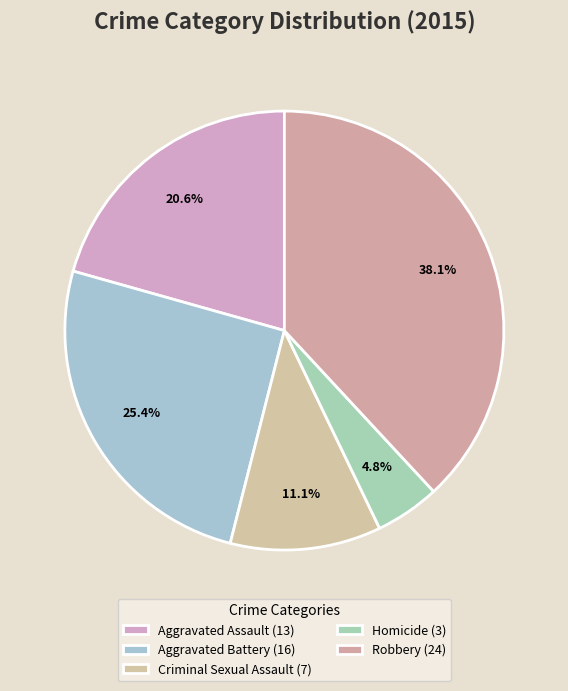

How many segments does this pie chart have?

5